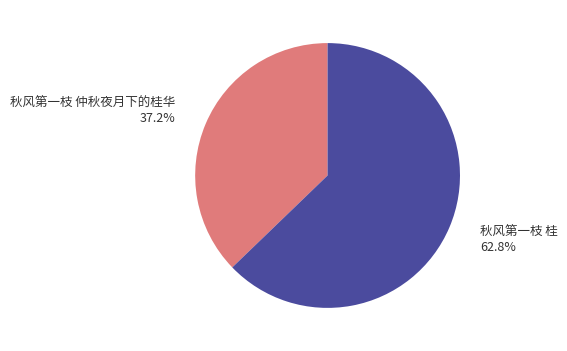

What percentage is NOT represented by 秋风第一枝 桂?

37.2%